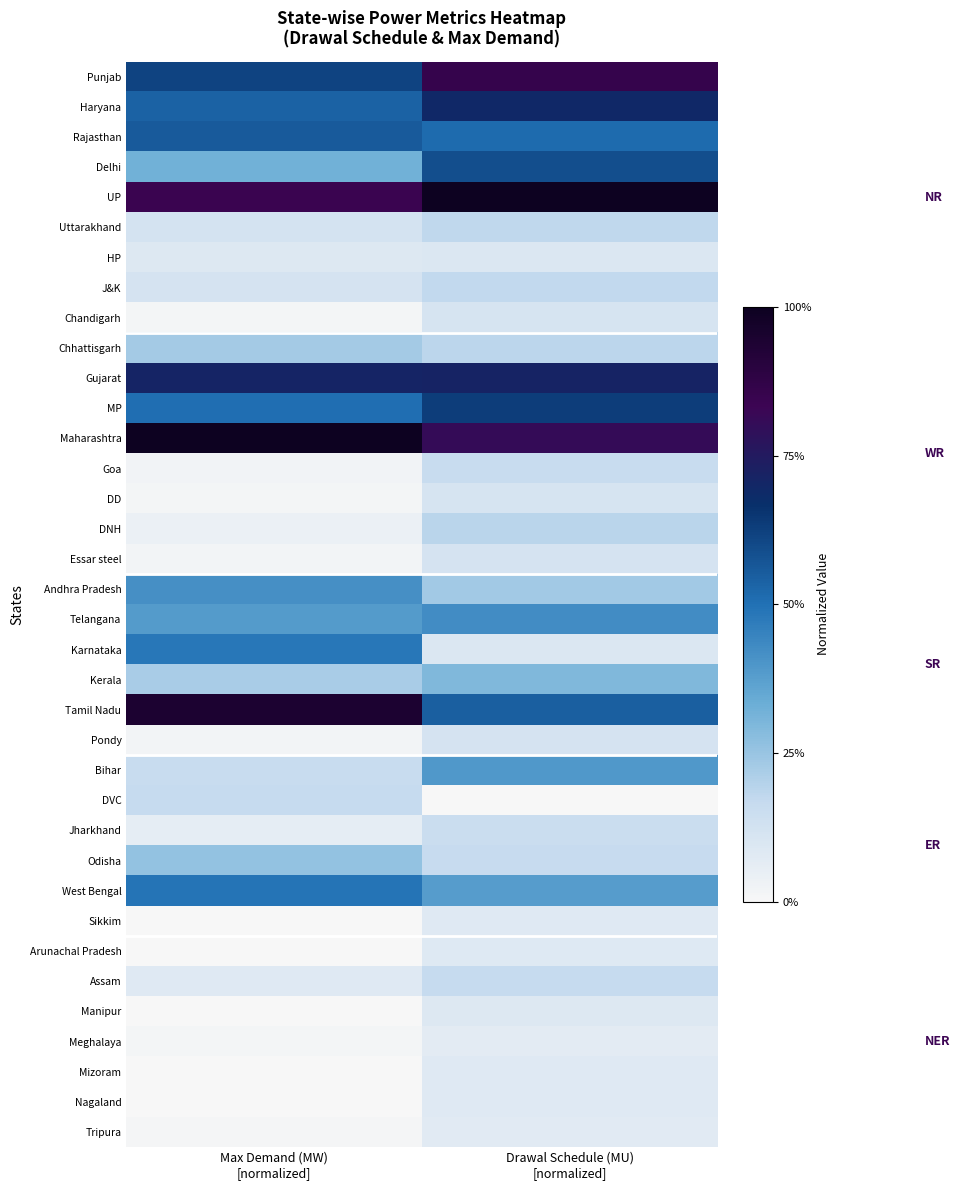

At Drawal Schedule (MU) [normalized], list the series in order from largest to smallest.

UP, Punjab, Maharashtra, Gujarat, Haryana, MP, Delhi, Tamil Nadu, Rajasthan, Telangana, Bihar, West Bengal, Kerala, Andhra Pradesh, DNH, Chhattisgarh, Uttarakhand, J&K, Assam, Odisha, Goa, Jharkhand, Pondy, Essar steel, DD, Chandigarh, Karnataka, HP, Manipur, Arunachal Pradesh, Nagaland, Sikkim, Mizoram, Tripura, Meghalaya, DVC